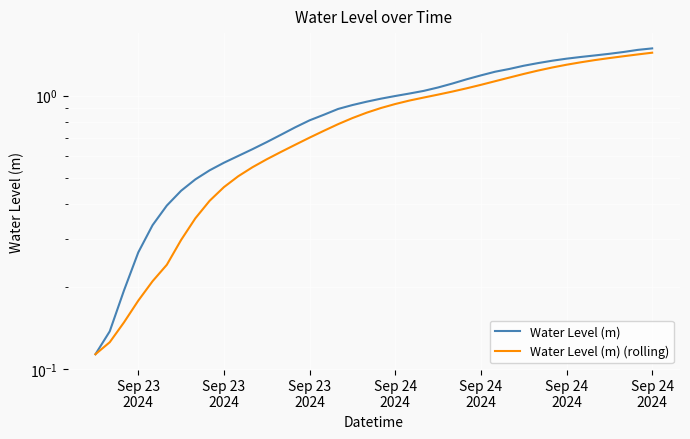

What is the maximum value shown in the chart?

1.5